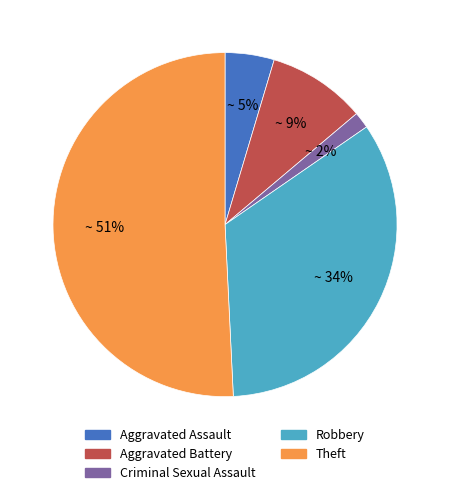

Rank the categories by value from highest to lowest.

Theft, Robbery, Aggravated Battery, Aggravated Assault, Criminal Sexual Assault